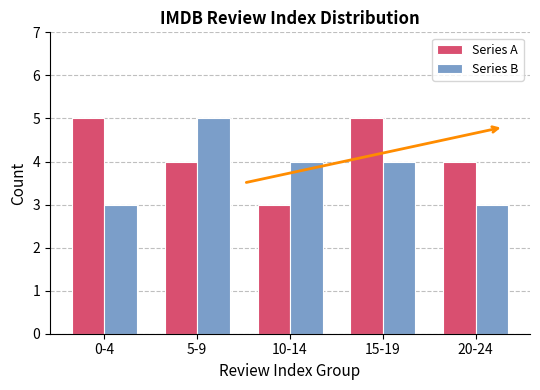

Reading left to right, list all the values displayed in this chart.

Series A: 0-4=5	5-9=4	10-14=3	15-19=5	20-24=4
Series B: 0-4=3	5-9=5	10-14=4	15-19=4	20-24=3